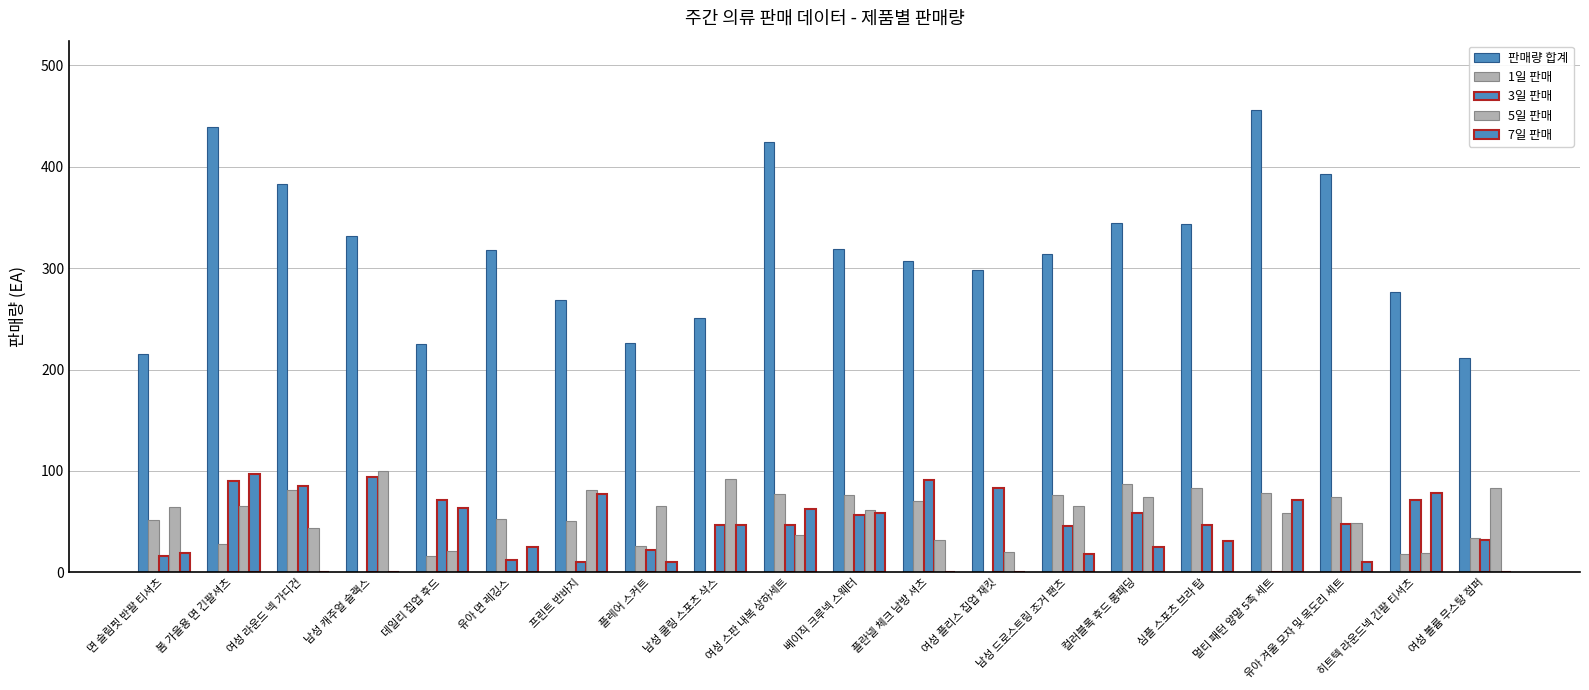

What is the label of the 7th bar from the right?

남성 드로스트링 조거 팬츠